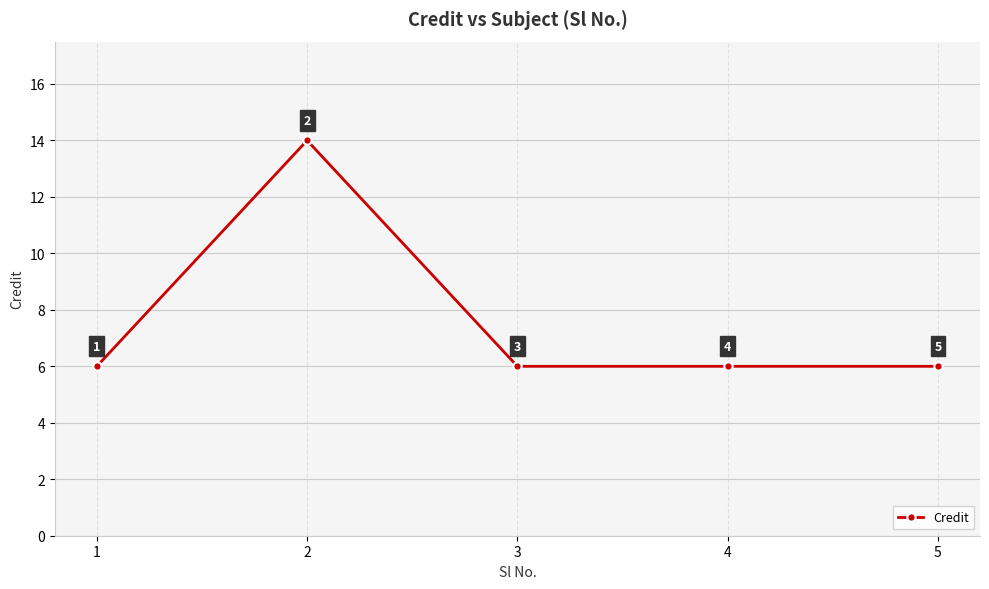

True or false: the data shows 6 at 5.

True